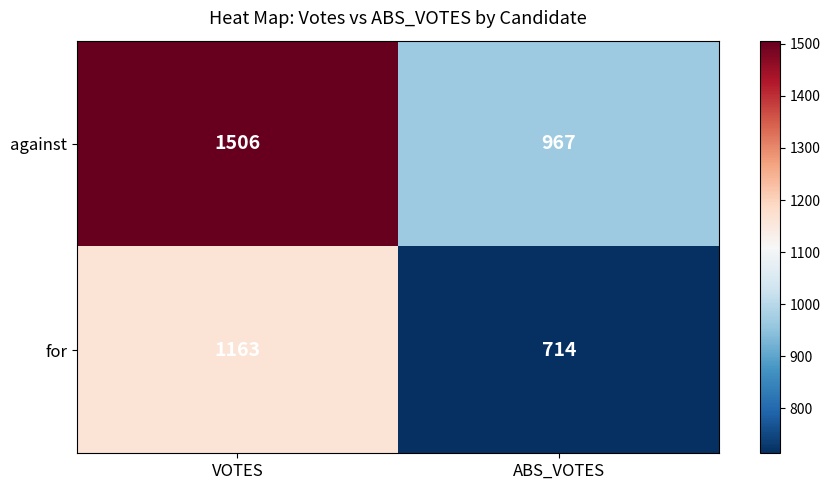

At which category is the sum across all series the highest?

VOTES